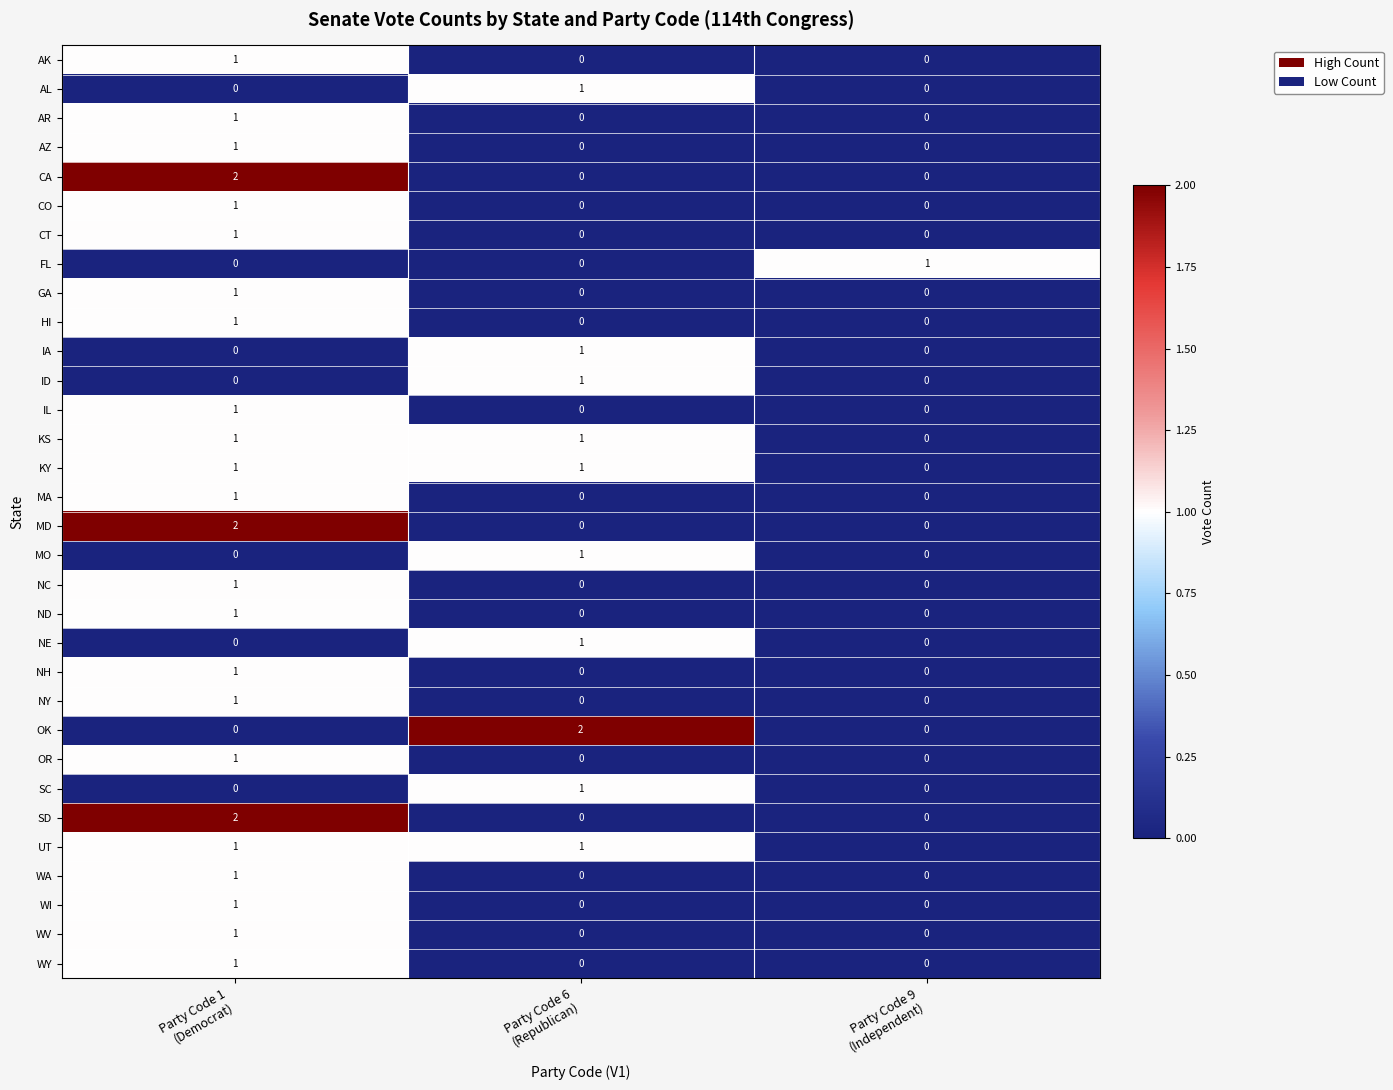

At which category is the sum across all series the highest?

Party Code 1
(Democrat)